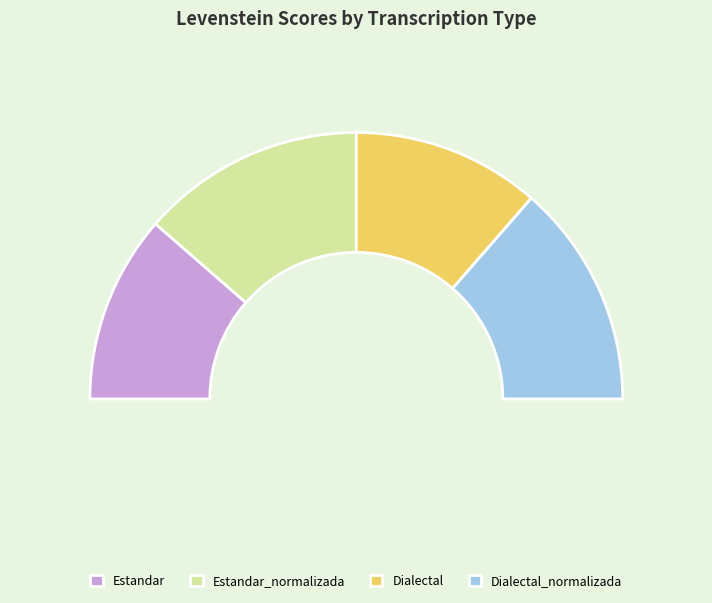

How much of the chart is everything except Estandar_normalizada?

72.8%